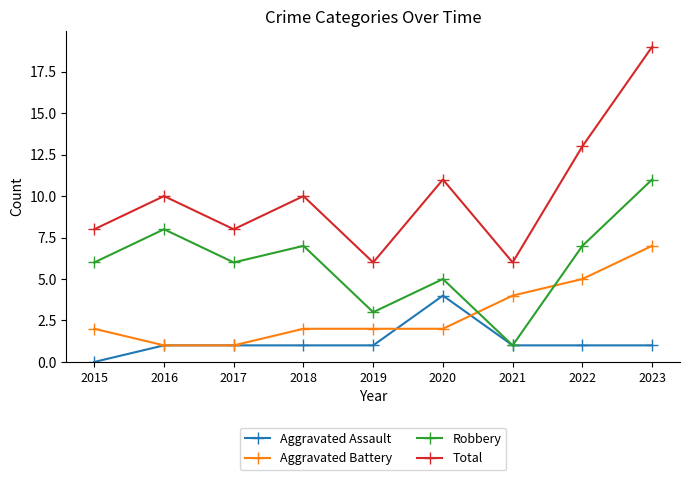

What is the sum of the Total values at 2017 and 2015?

16